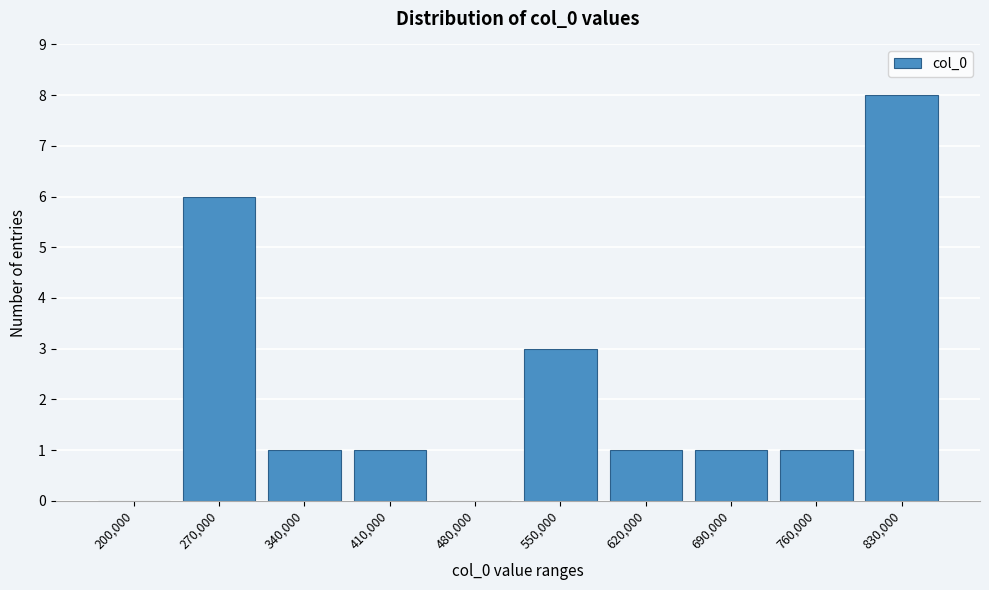

Reading left to right, list all the values displayed in this chart.

200,000=0	270,000=6	340,000=1	410,000=1	480,000=0	550,000=3	620,000=1	690,000=1	760,000=1	830,000=8